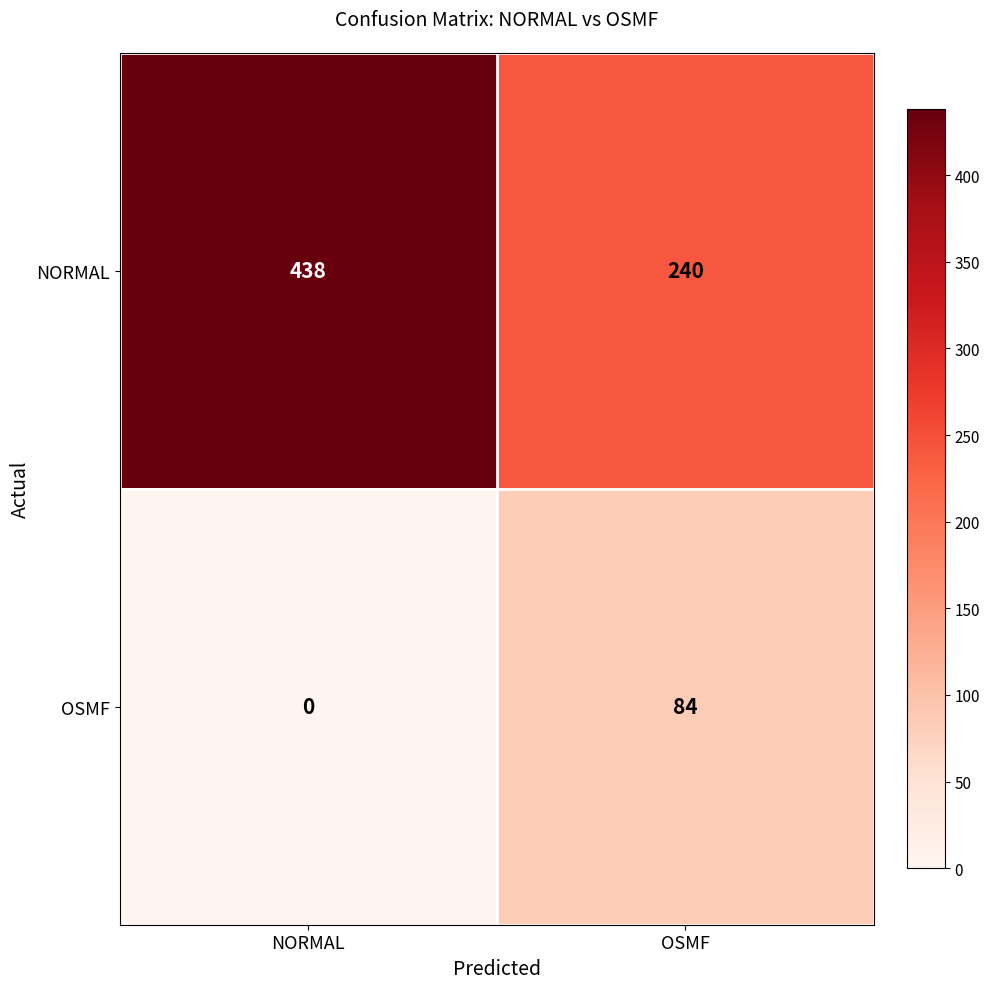

What is the greatest value displayed?

438